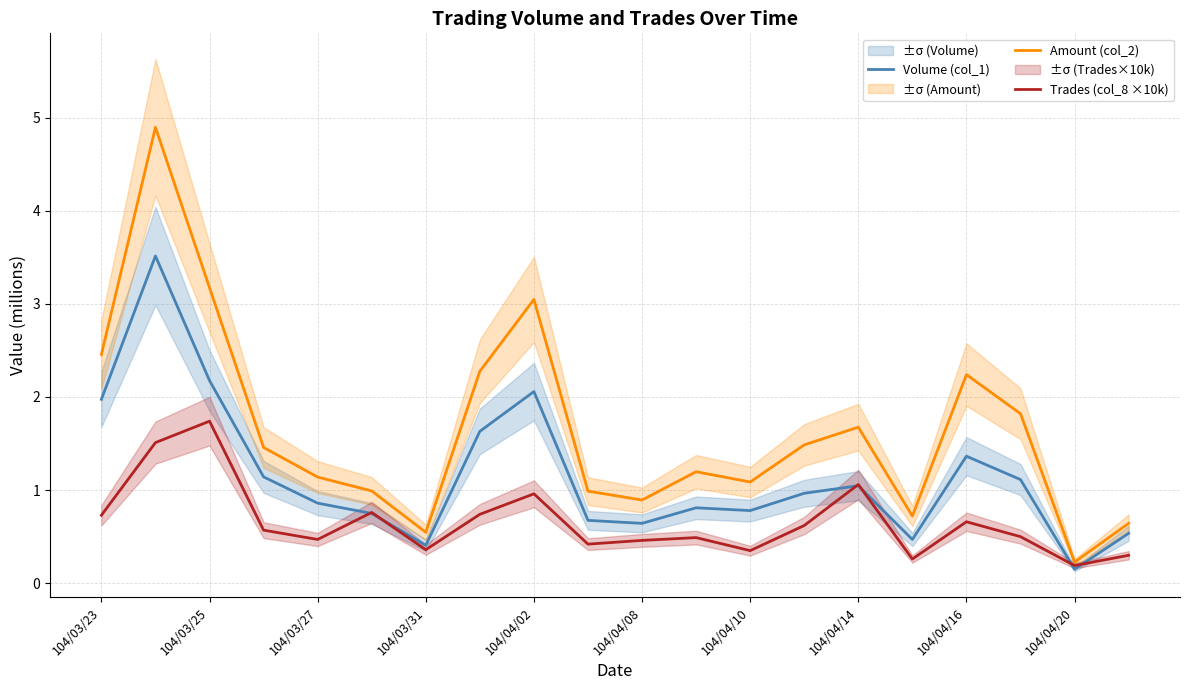

What is the difference between the second highest and second lowest values in the Amount (col_2) series?

2.6